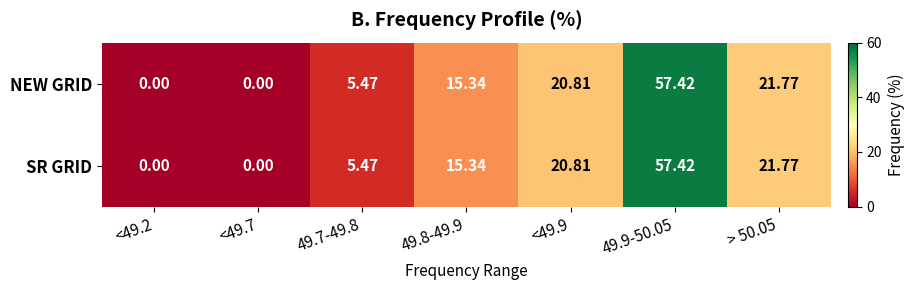

How many values in the SR GRID series are below 15?

3